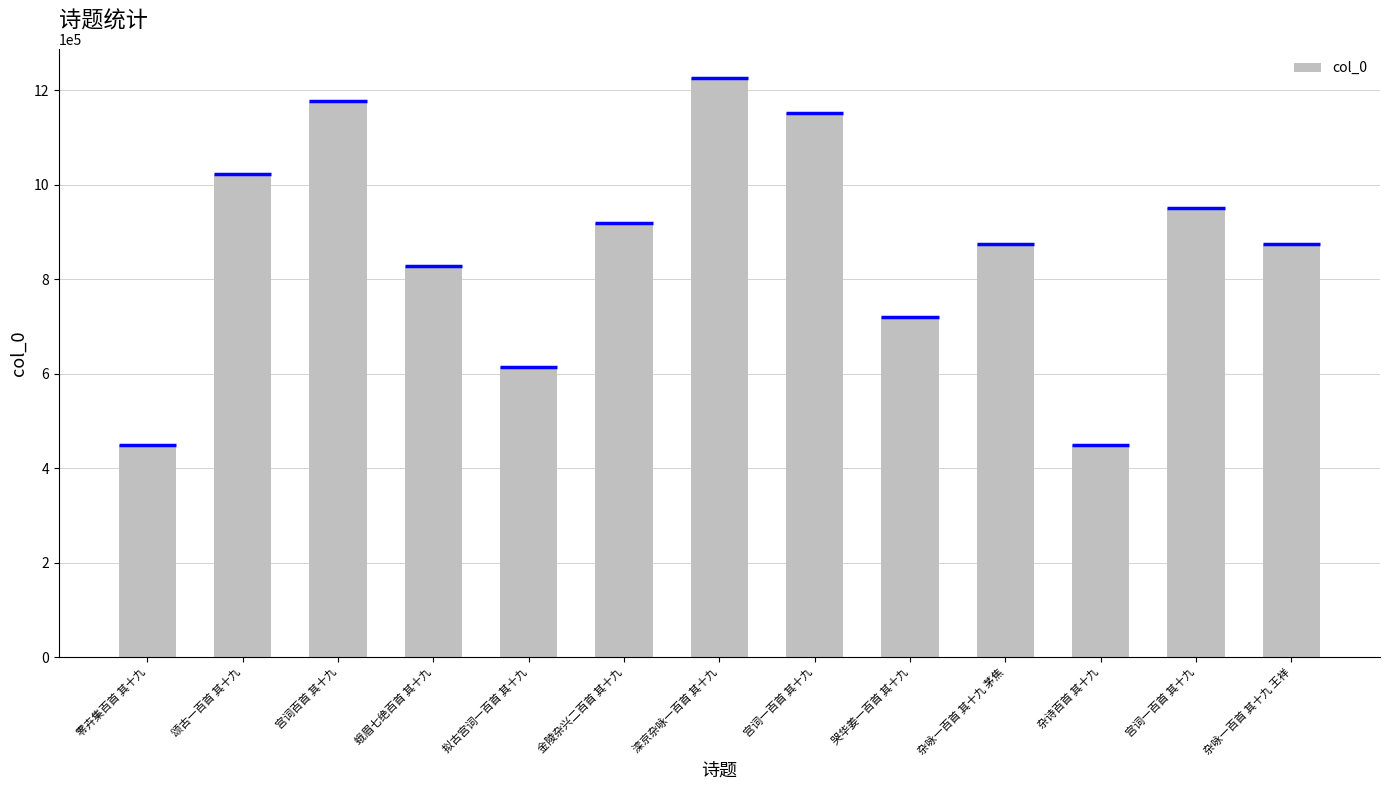

The value at 宫词一百首 其十九 is 951094. True or false?

True